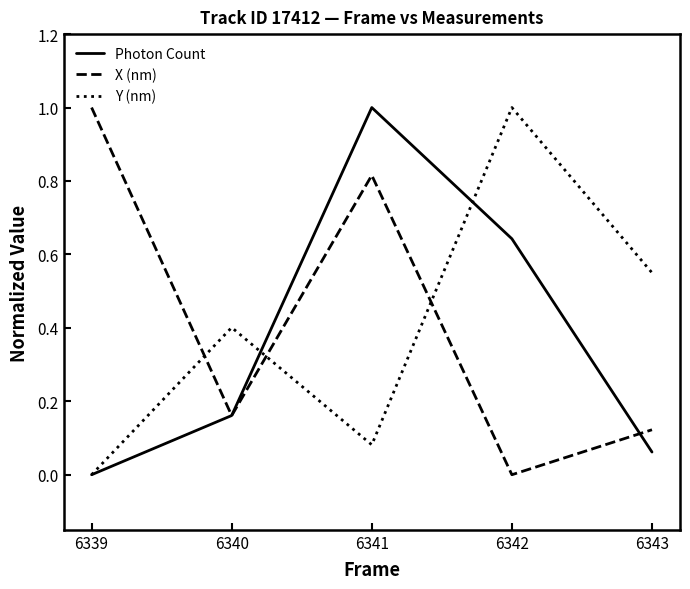

True or false: Photon Count has more than 0 interior local peaks.

True